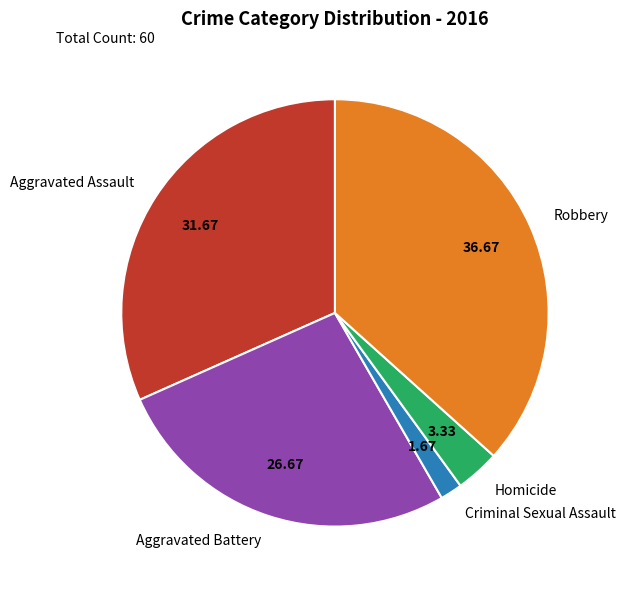

Do Homicide and Robbery together represent more than half of the pie?

No